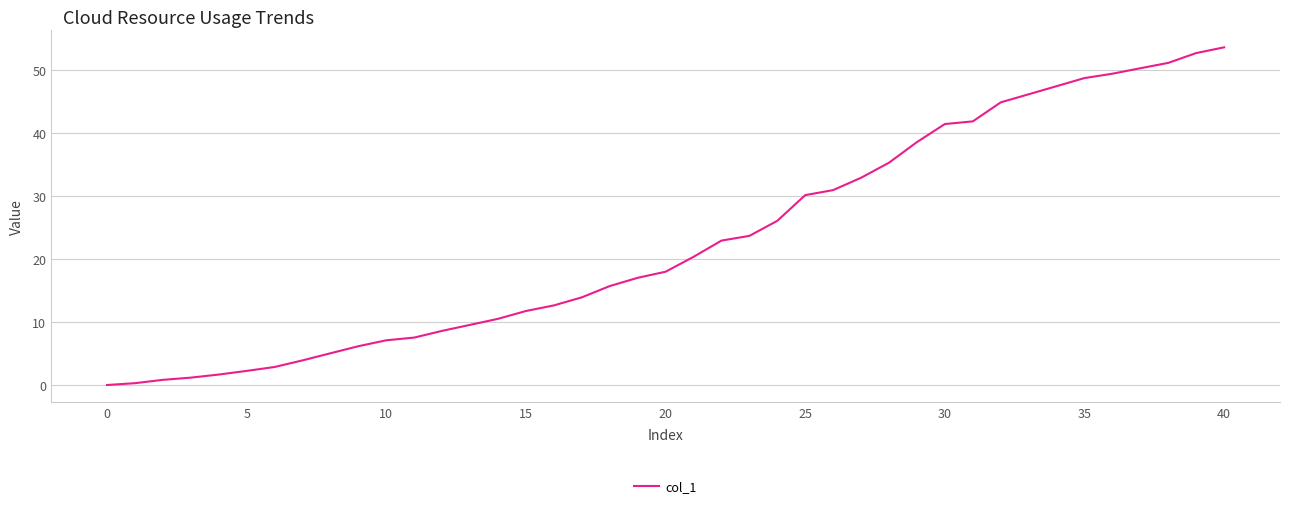

Is this an area chart (filled region under the line)?

No